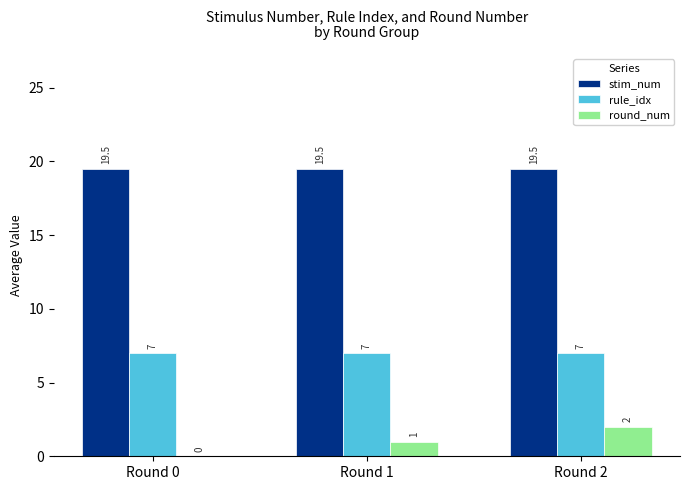

The value of stim_num at Round 0 is 7.7. True or false?

False